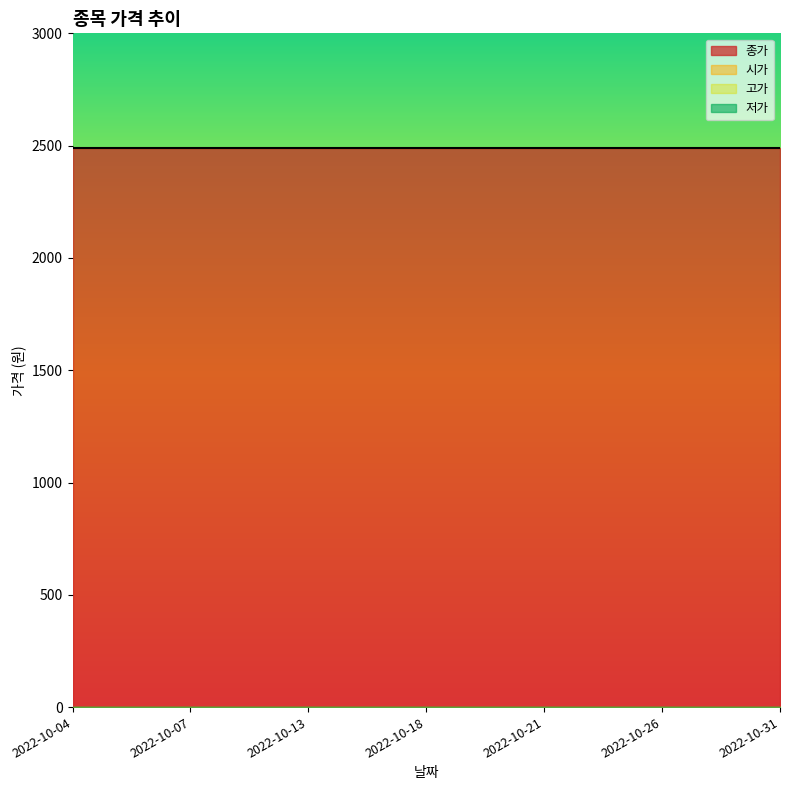

What is the spread (max minus min) of values at 2022-10-19?

2490